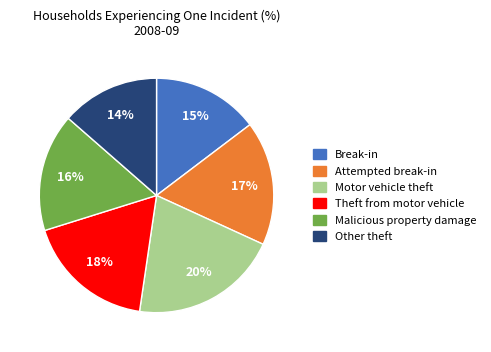

To the nearest percent, what is the difference between the Theft from motor vehicle and Malicious property damage slice percentages?

2%